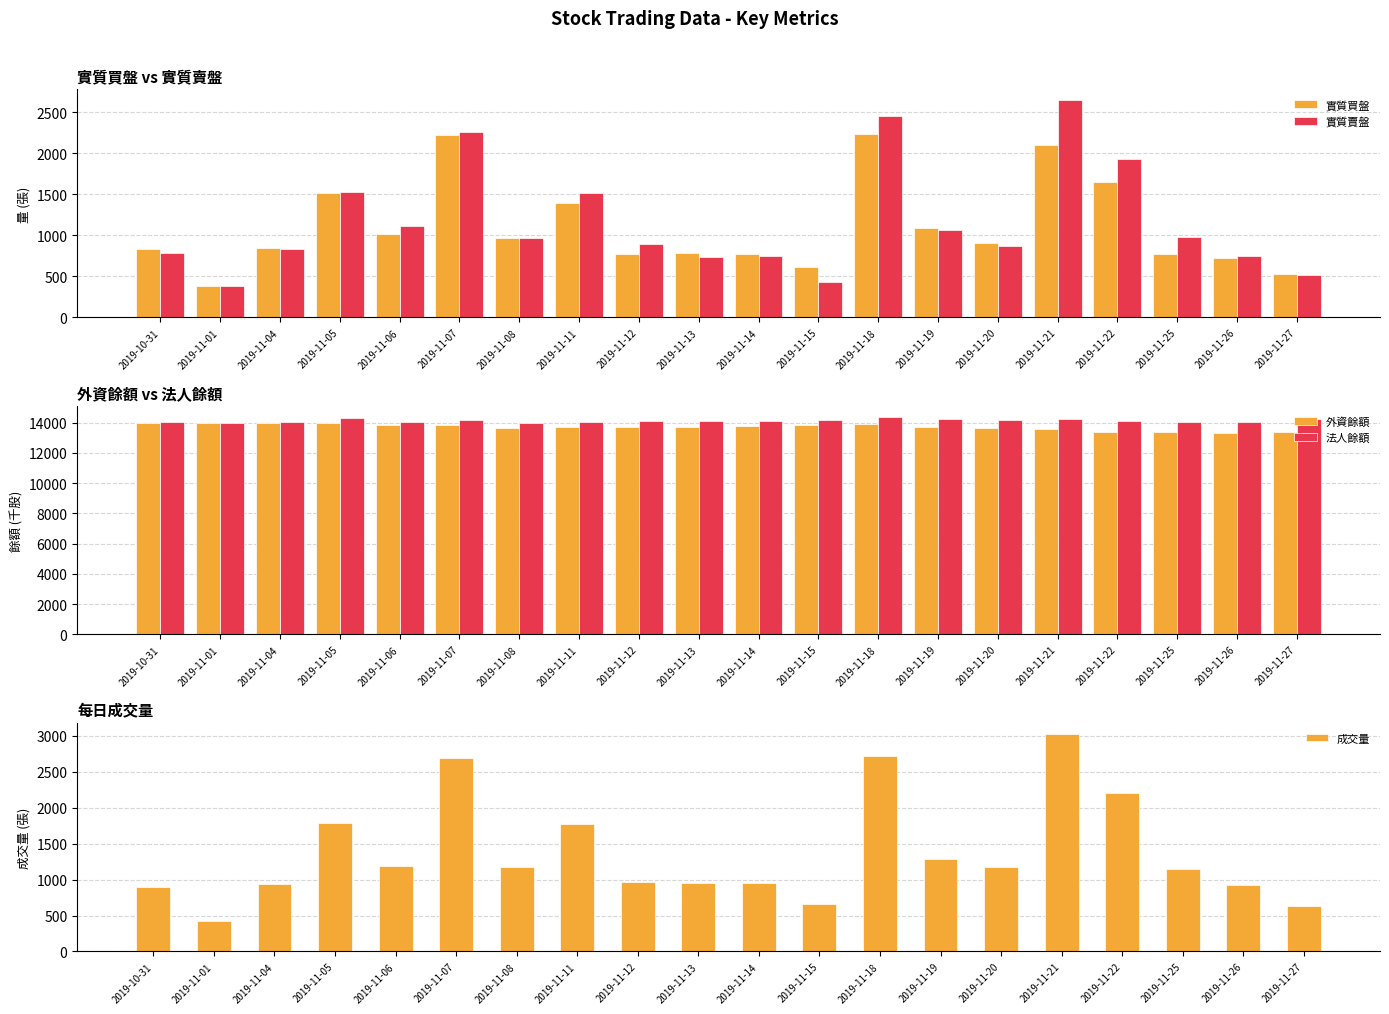

What is the label of the 3rd bar from the left?

2019-11-04